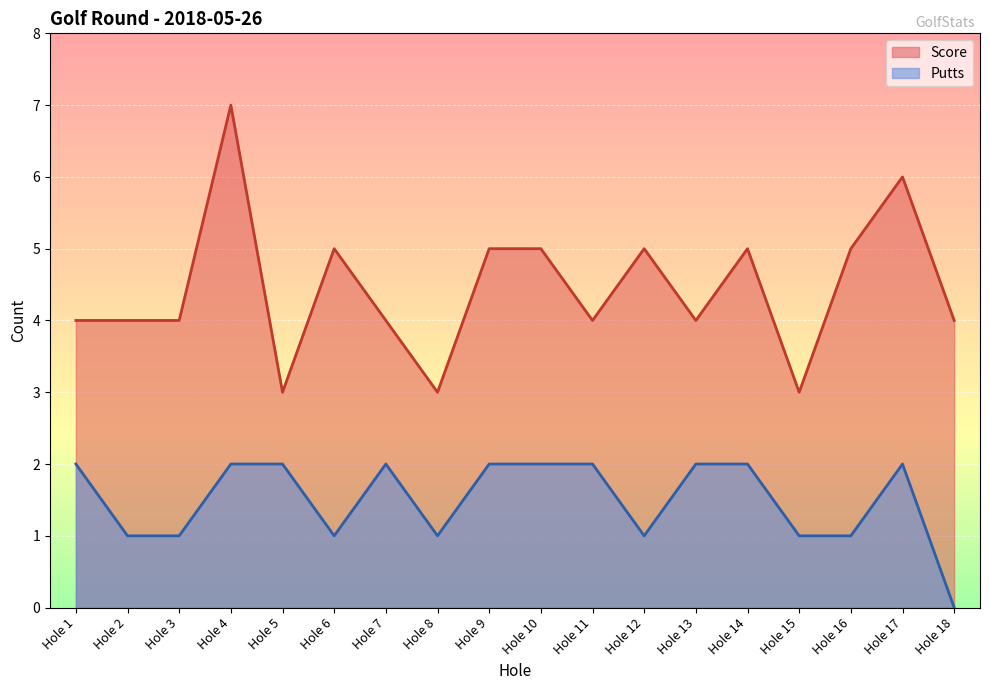

Is the value of Putts at Hole 10 greater than the value of Score at Hole 11?

No